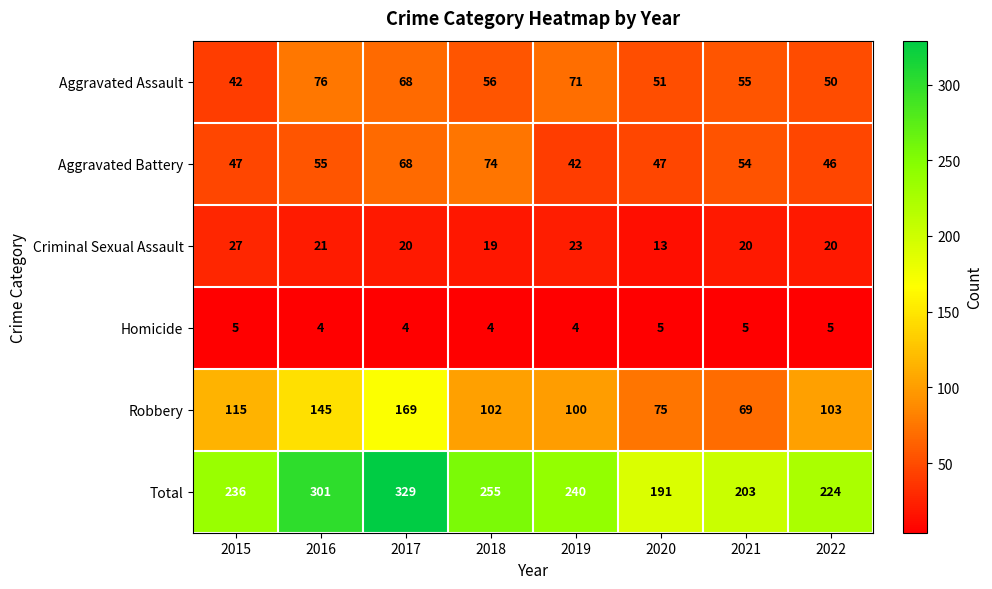

The value of Aggravated Assault at 2016 is 120. True or false?

False